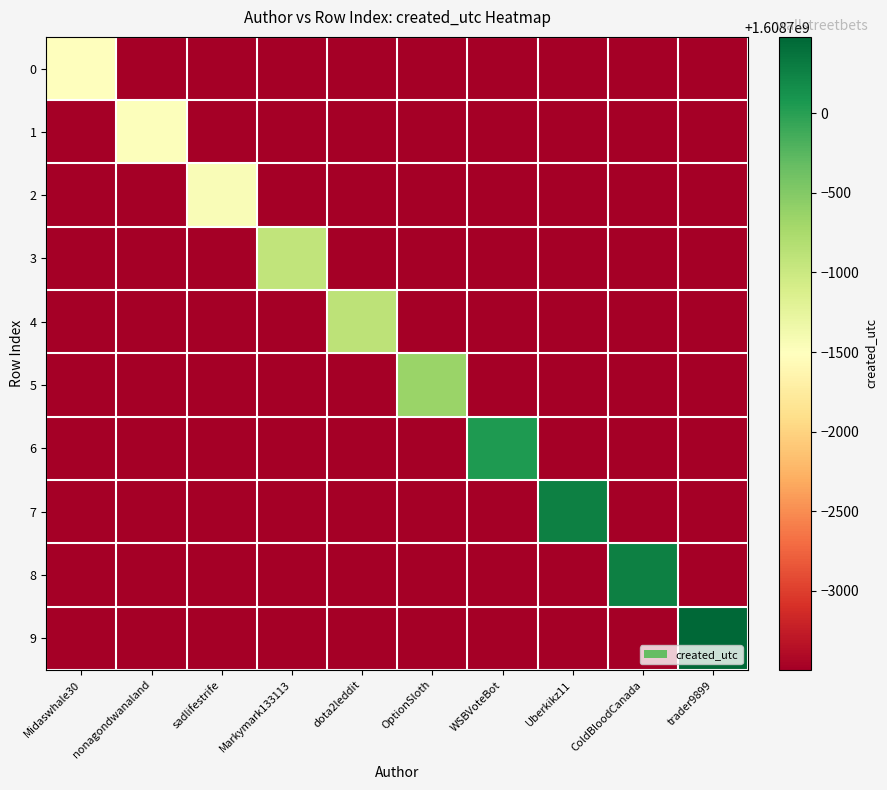

At which category is the sum across all series the highest?

trader9899